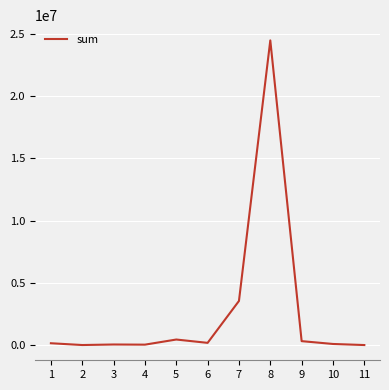

At which label is the value closest to 12246175?

7